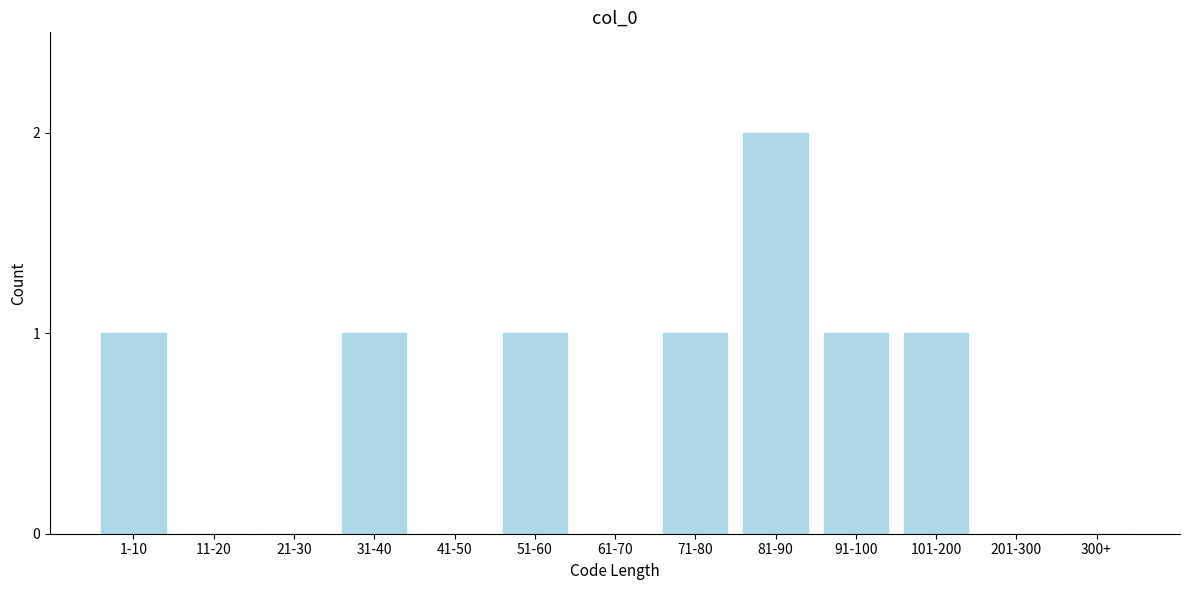

Reading right to left, transcribe all the data shown in this chart.

300+=0	201-300=0	101-200=1	91-100=1	81-90=2	71-80=1	61-70=0	51-60=1	41-50=0	31-40=1	21-30=0	11-20=0	1-10=1